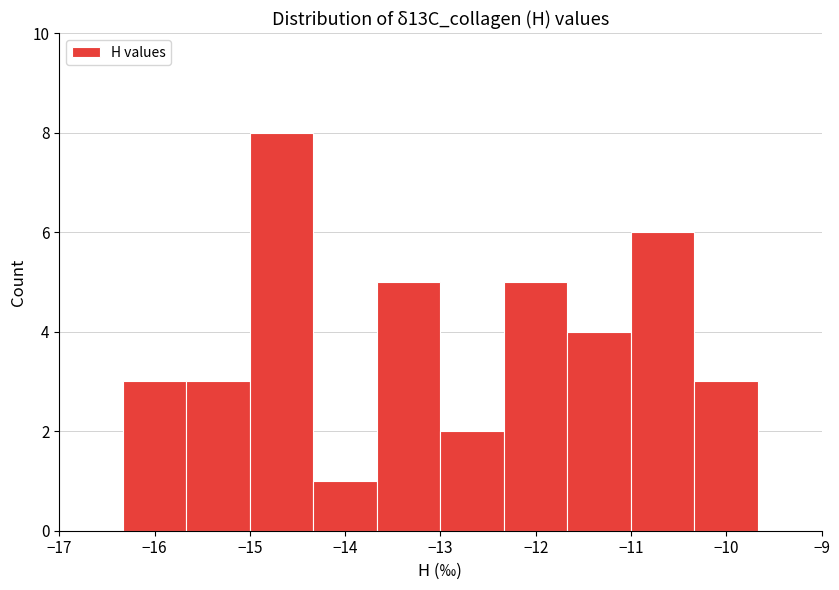

What is the height of the bar covering -12.3 to -11.7 on the x-axis? Neither the bar edges nor the heights are printed on the chart, so give them approximately, as read against the axes.

5